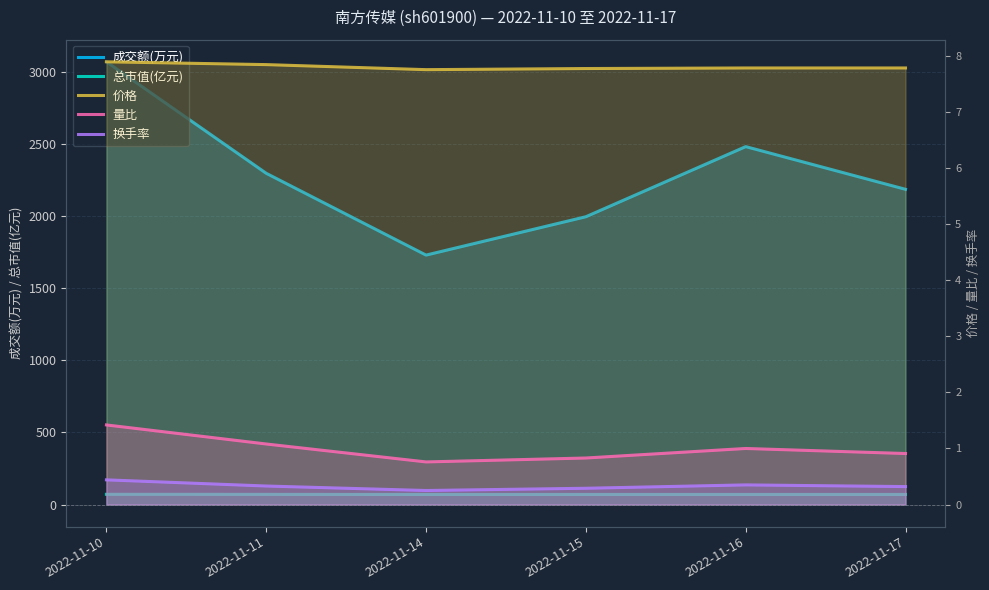

How many categories are shown in the chart?

6